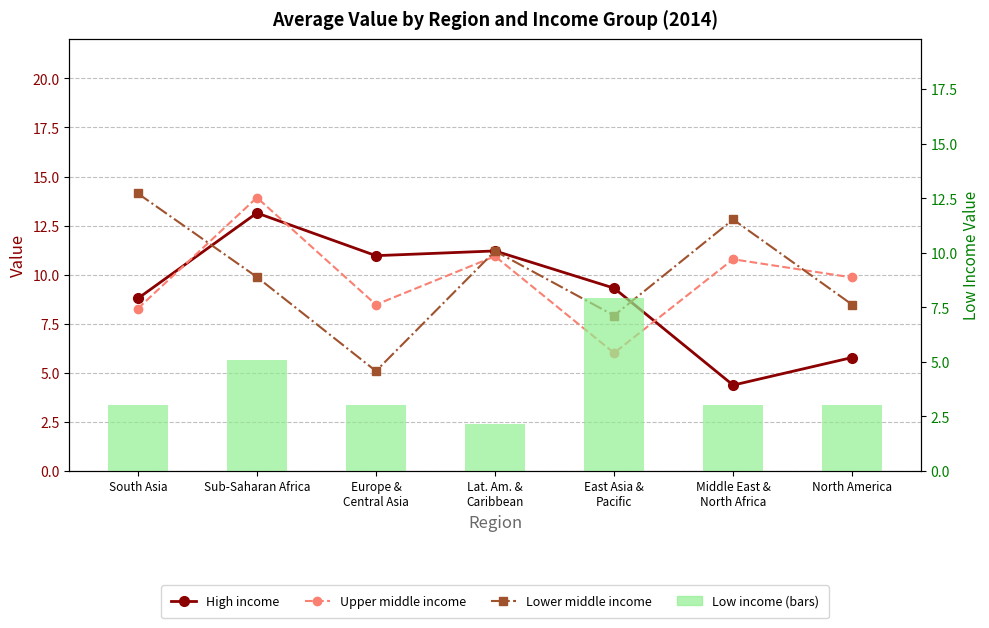

What are all the series names shown in the legend?

High income, Upper middle income, Lower middle income, Low income (bars)